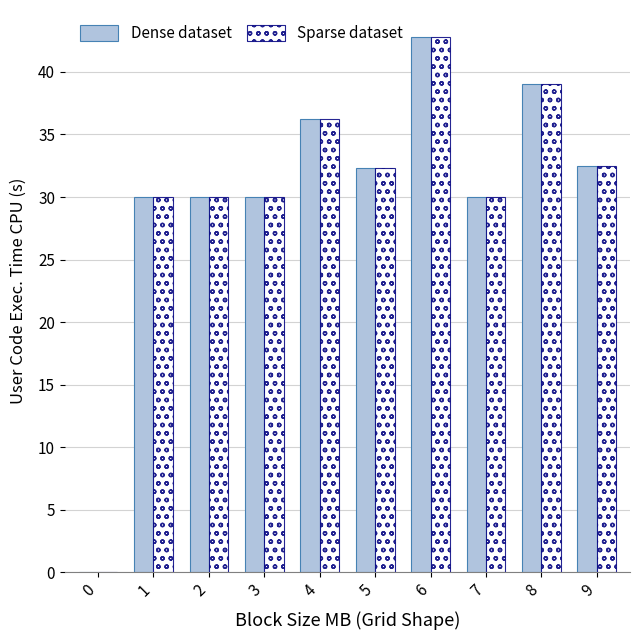

Is the value of Dense dataset at 0 greater than the value of Sparse dataset at 8?

No